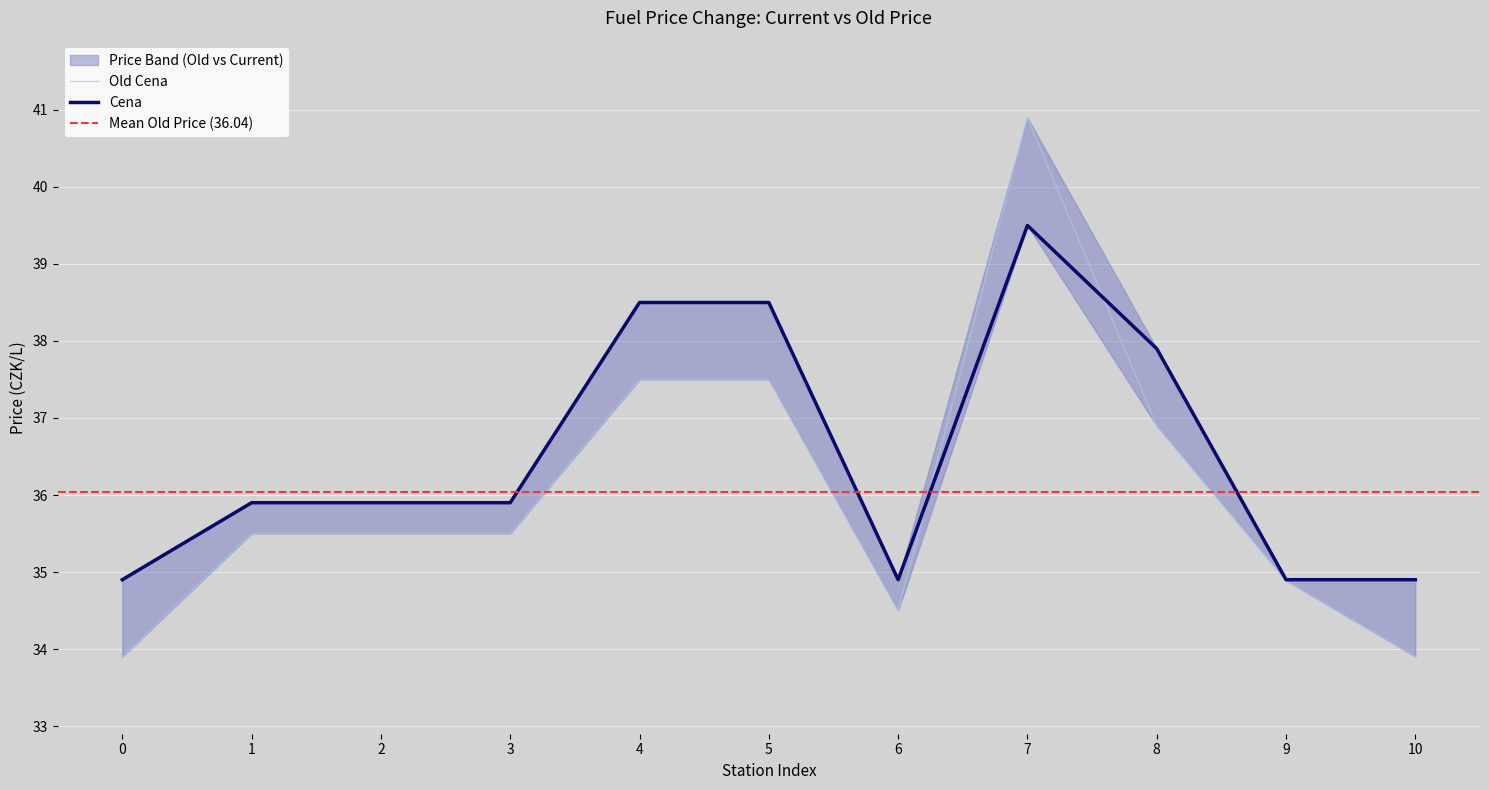

True or false: Cena has more than 1 interior local peaks.

False